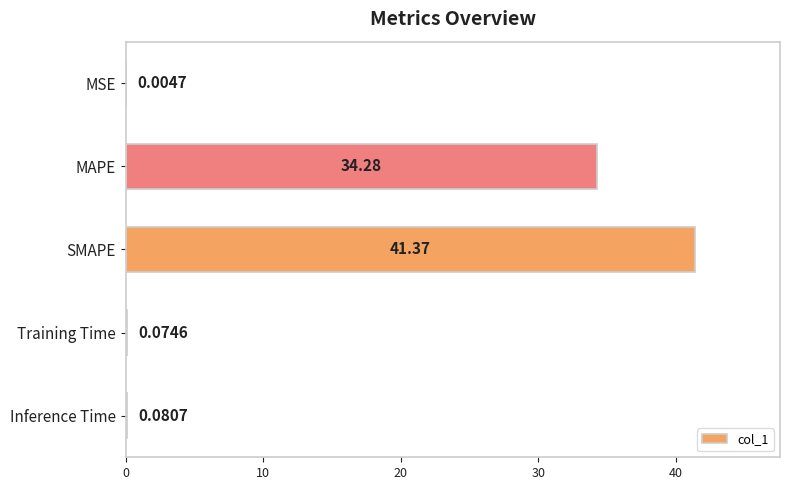

Which has a higher value, Training Time or MSE?

Training Time